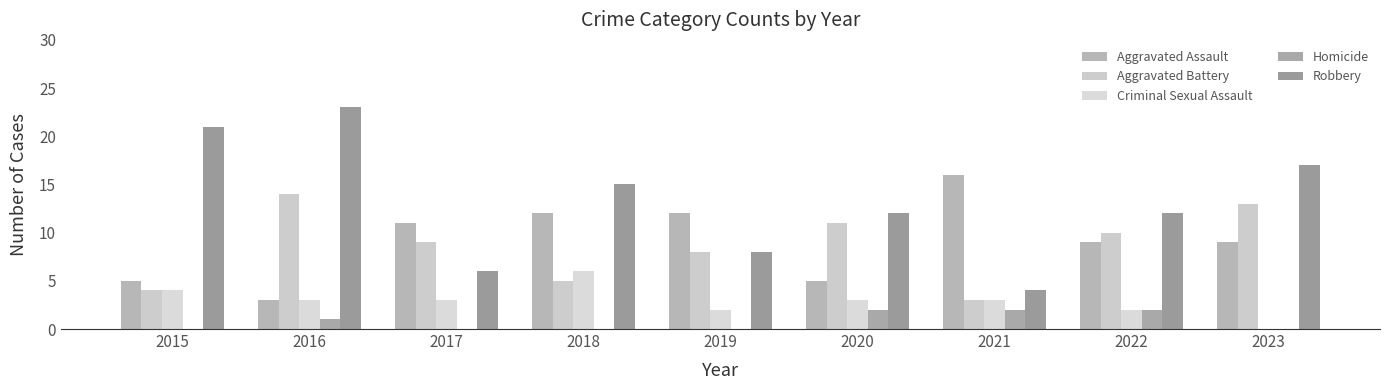

What is the maximum value for Criminal Sexual Assault?

6